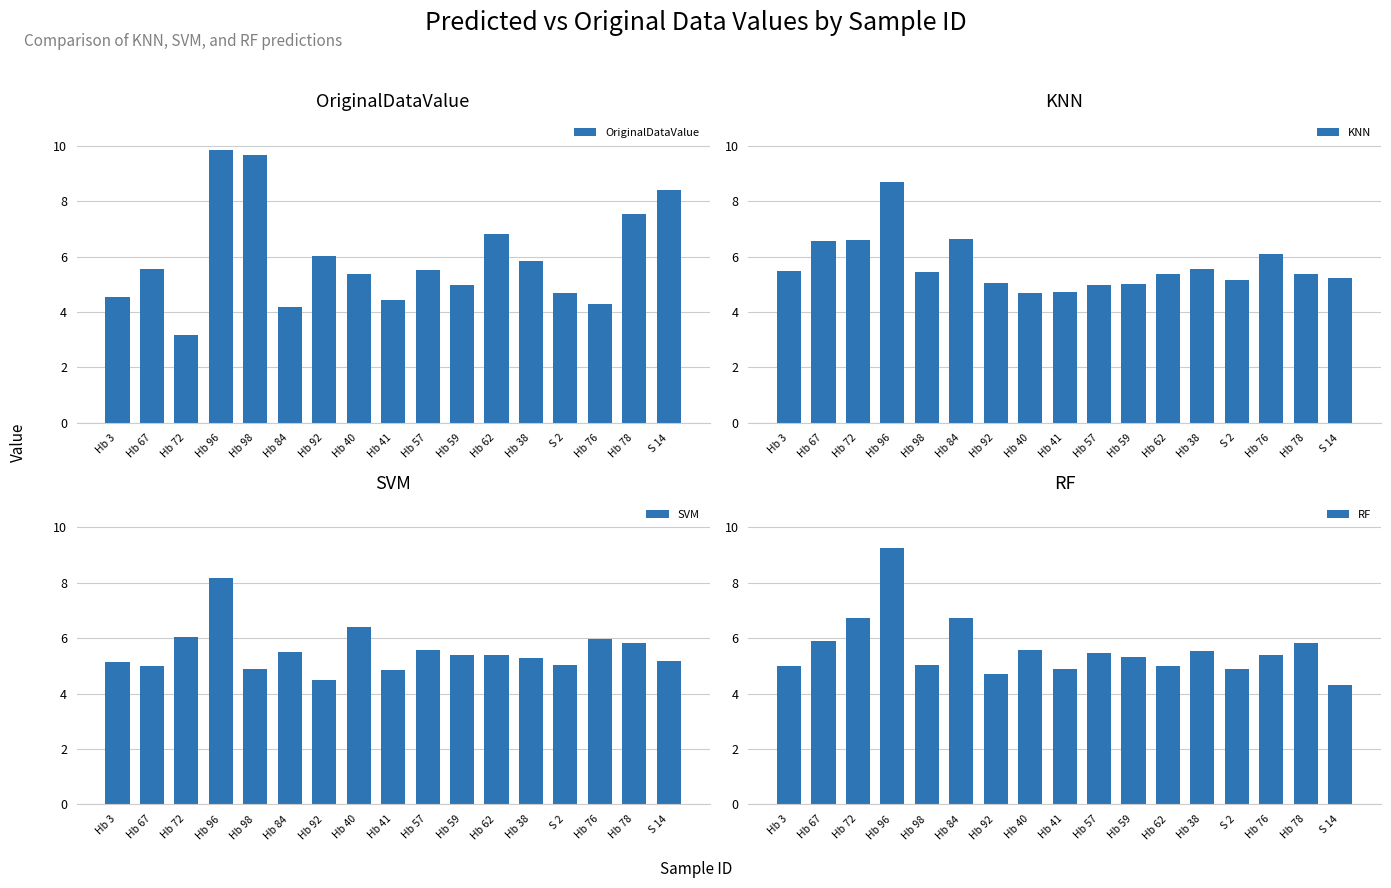

Rank the series by their maximum value, from highest to lowest.

OriginalDataValue, RF, KNN, SVM